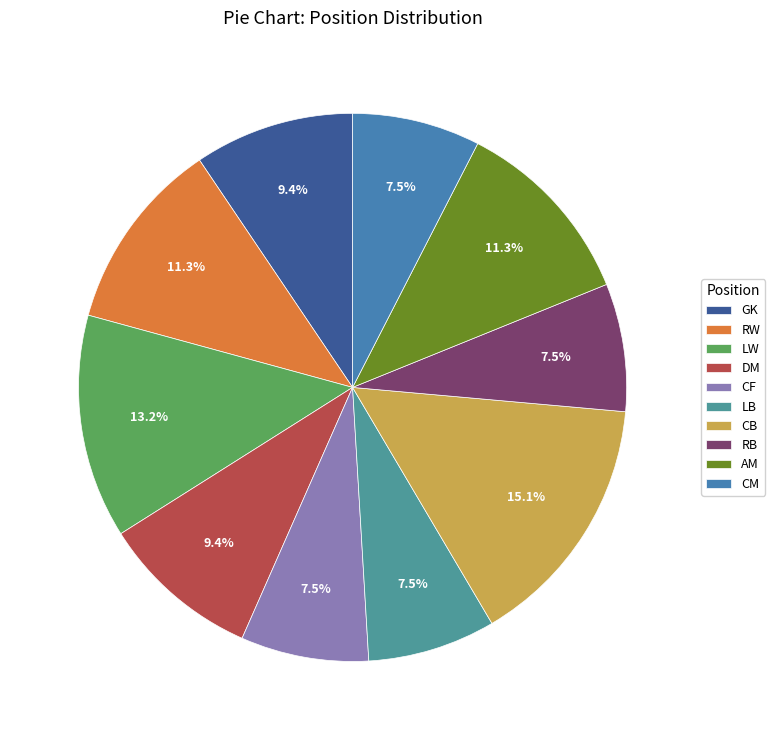

How many segments does this pie chart have?

10